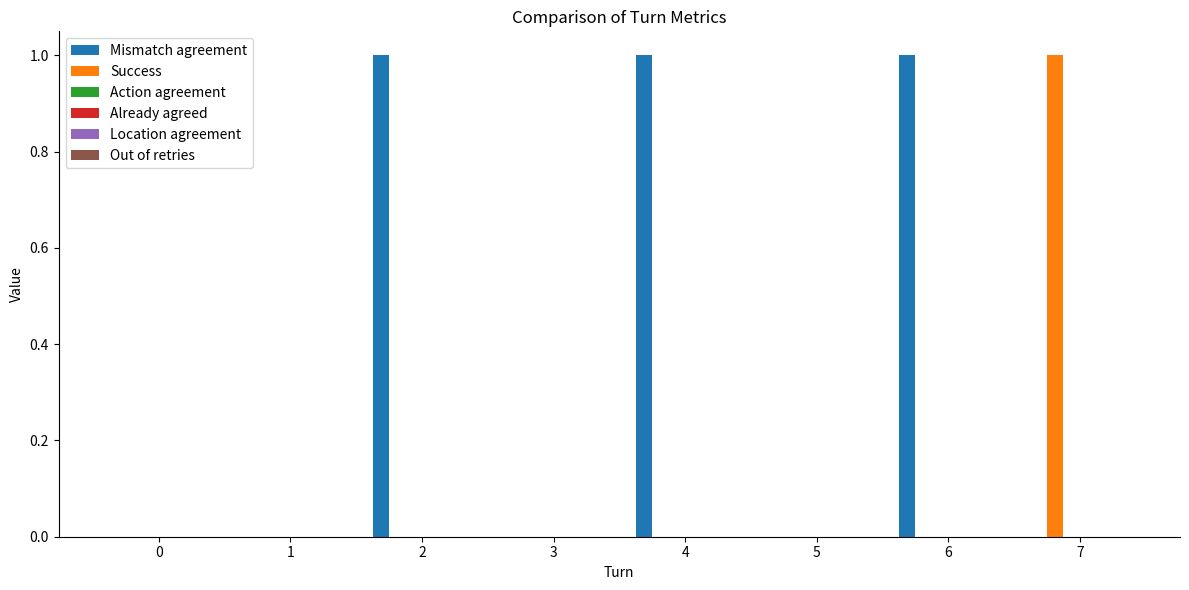

Are the bars grouped side by side (vs. stacked)?

Yes